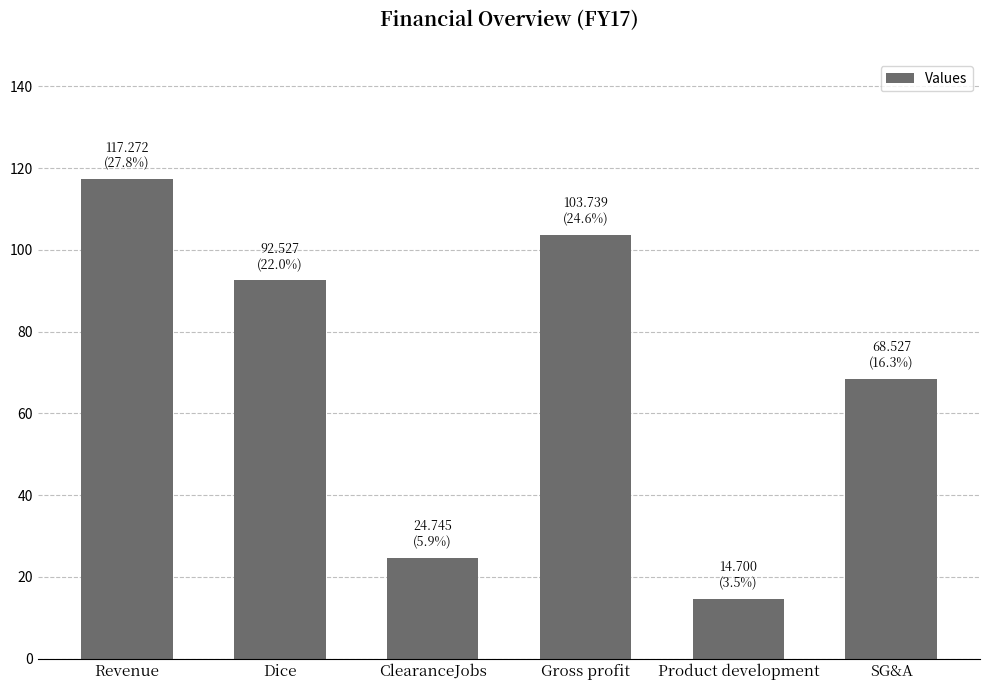

What position from the left is Dice?

2